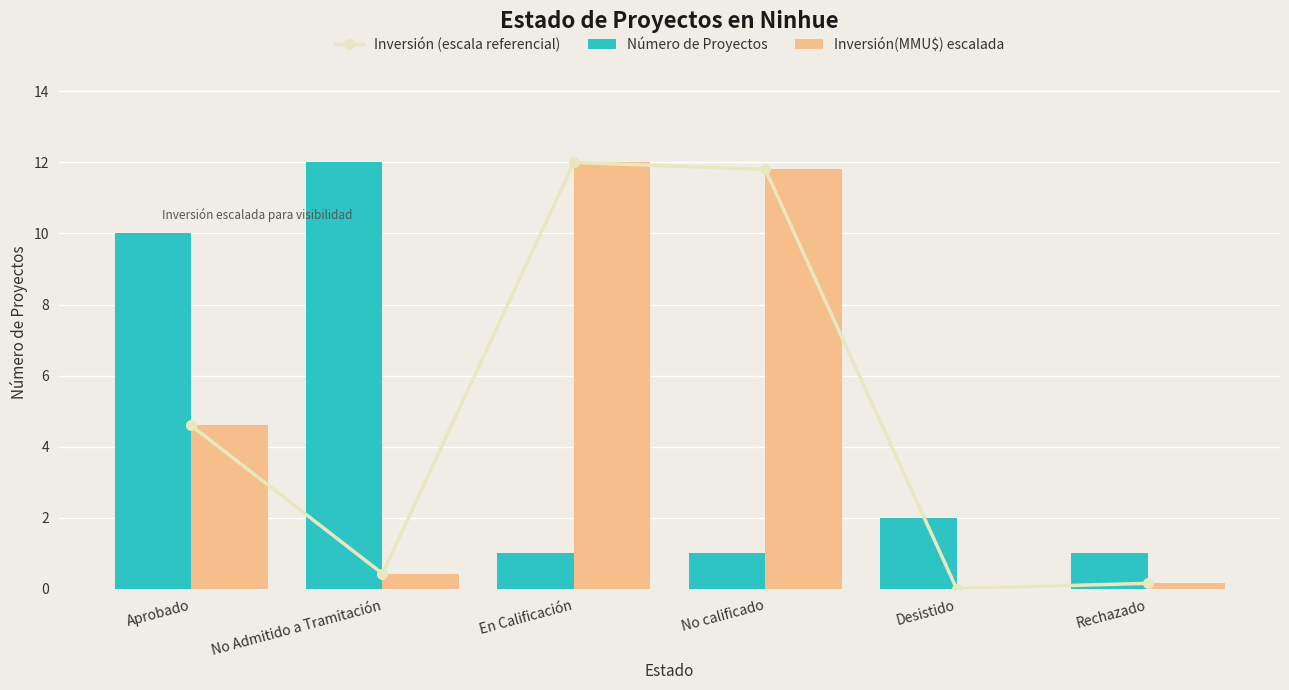

Rank the categories by Número de Proyectos value from highest to lowest.

No Admitido a Tramitación, Aprobado, Desistido, En Calificación, No calificado, Rechazado